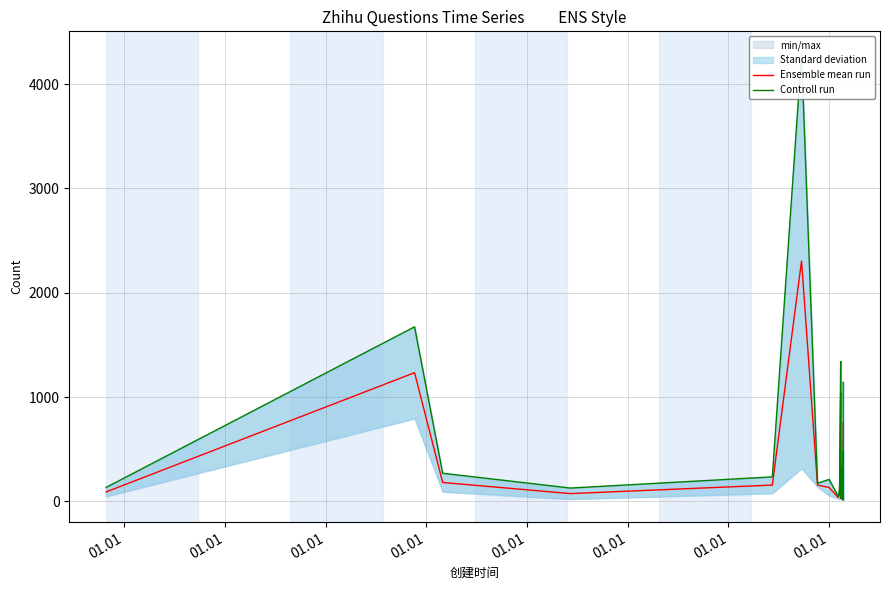

Rank the series by their average value, from highest to lowest.

Controll run, Ensemble mean run